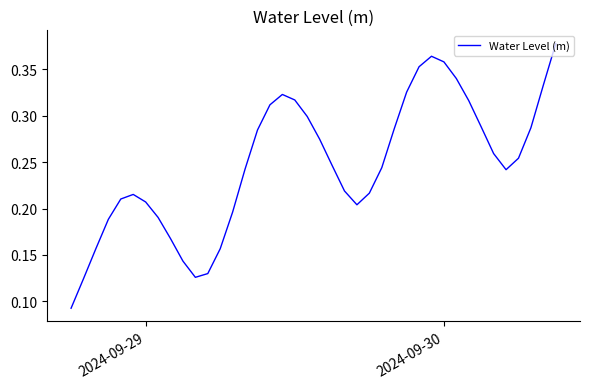

At which category does the chart reach its minimum across all series?

2024-09-29